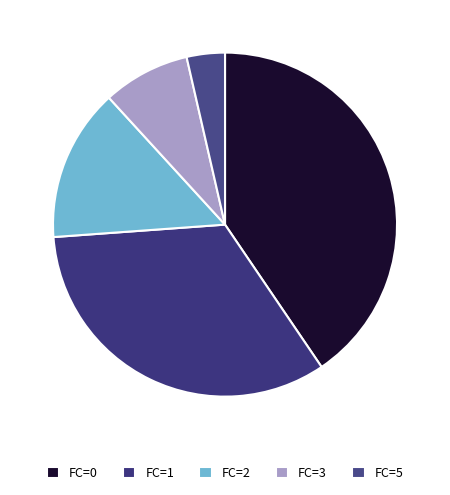

Count the number of slices in the pie.

5